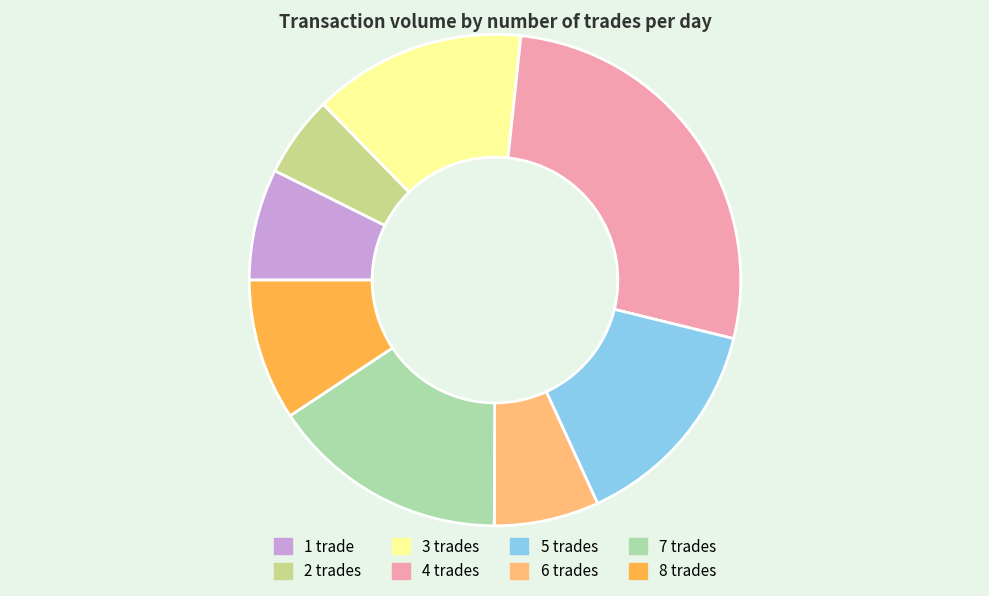

Is there any slice that represents more than half of the pie?

No